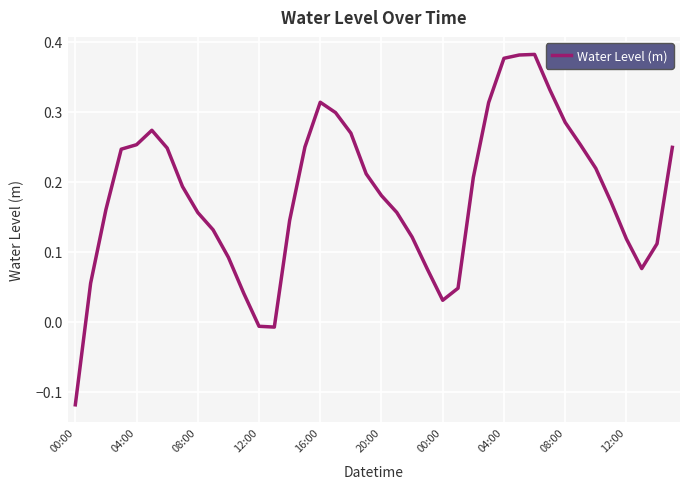

What is the sum of all values?

7.3